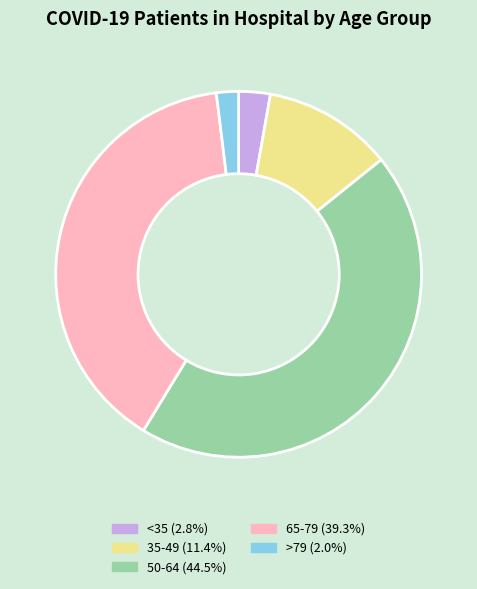

Does any single category account for the majority?

No